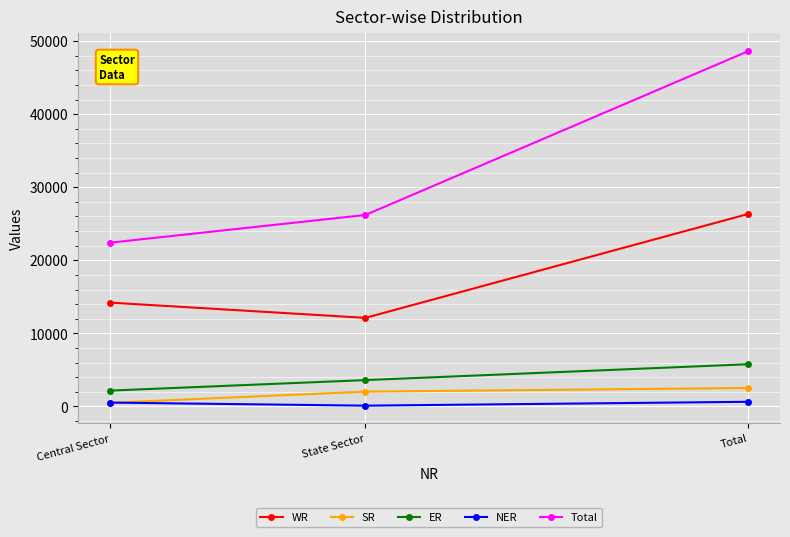

What is the label of the 2nd point from the right?

State Sector